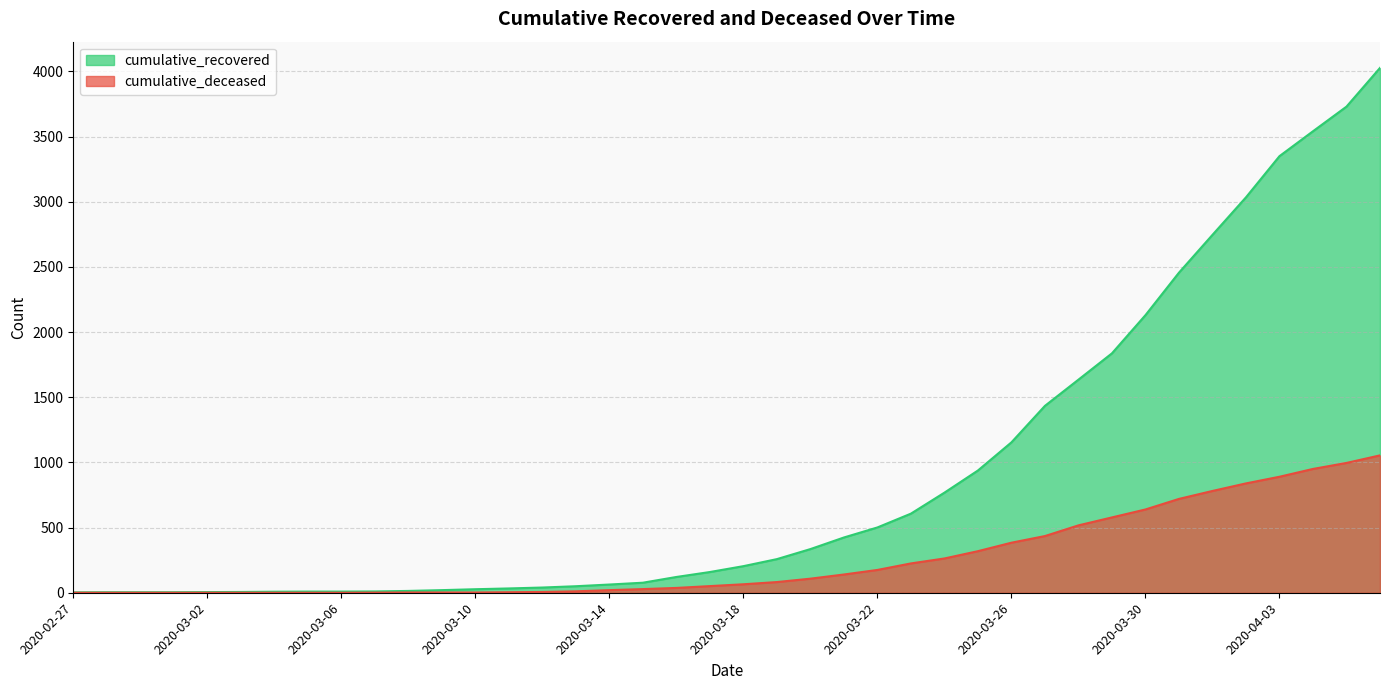

What is the difference between the highest and lowest values at 2020-03-19?

176